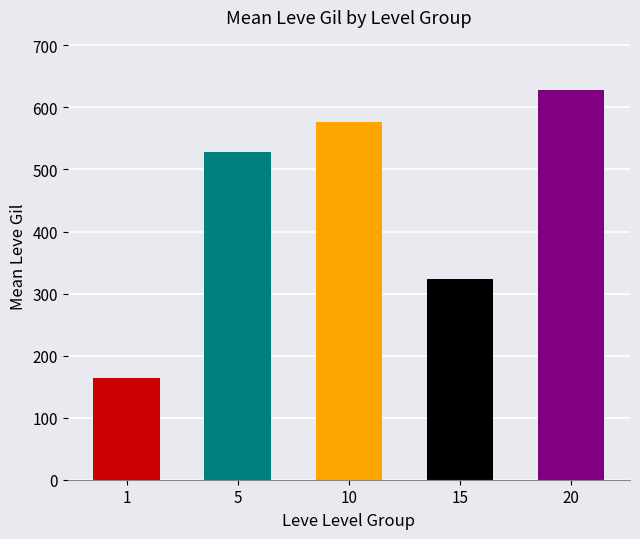

List the labels in order of value, largest first.

20, 10, 5, 15, 1